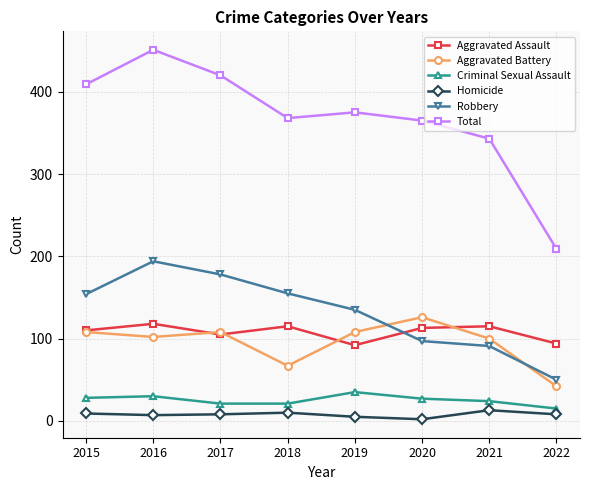

True or false: Aggravated Battery has more than 0 points higher than both neighbors.

True